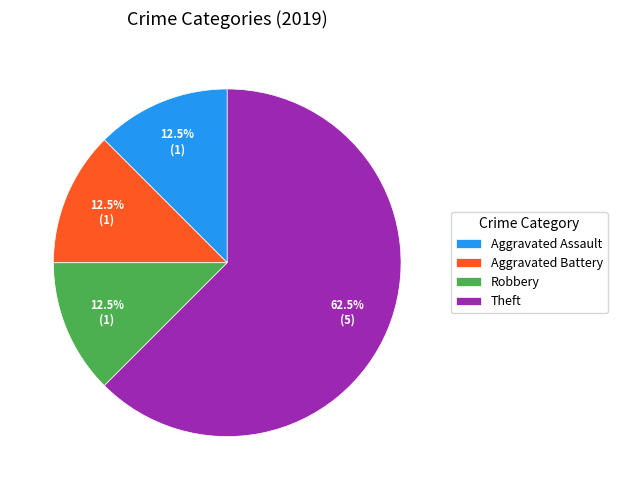

What is the ratio of the value at Robbery to the value at Aggravated Assault?

1.0